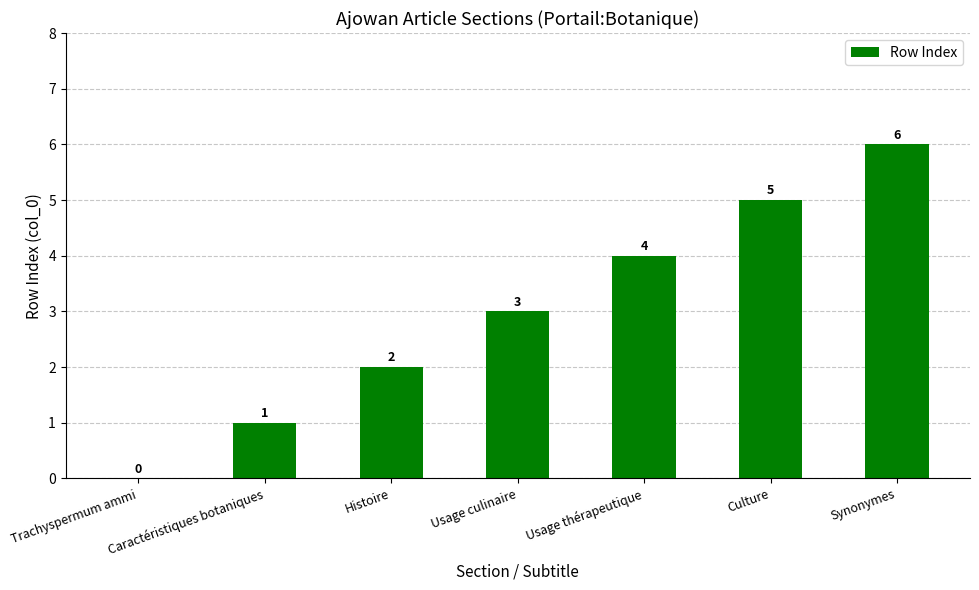

Reading left to right, what are all the values shown in this chart?

Trachyspermum ammi=0	Caractéristiques botaniques=1	Histoire=2	Usage culinaire=3	Usage thérapeutique=4	Culture=5	Synonymes=6